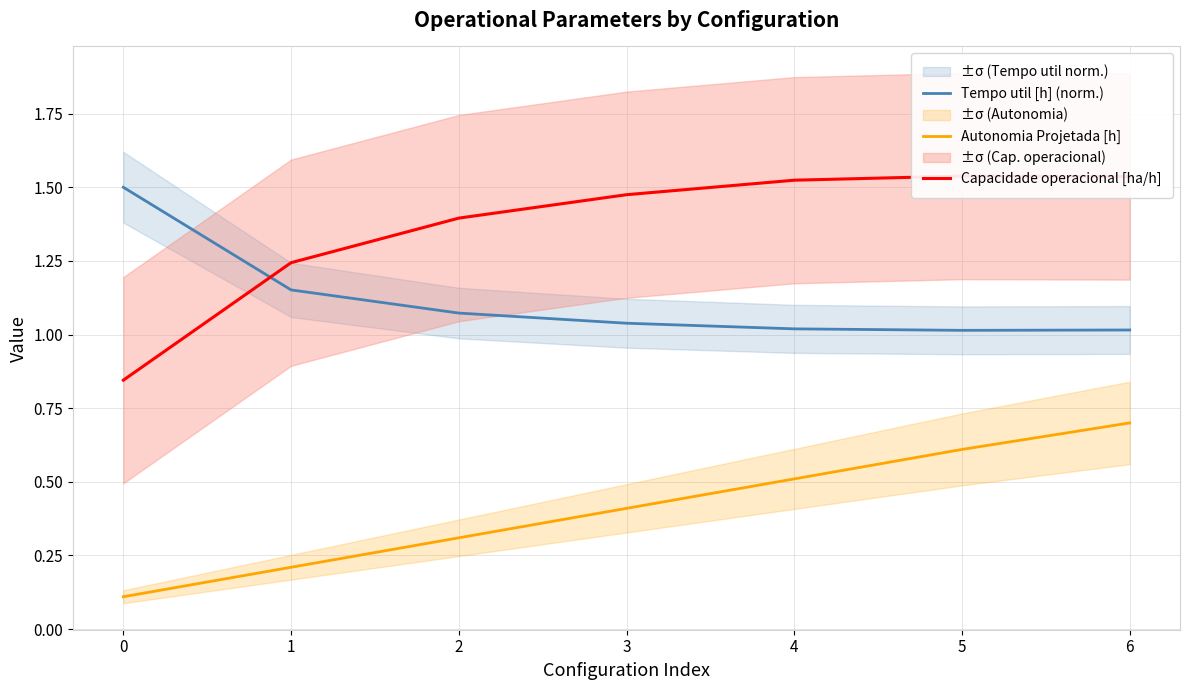

Between 1 and 4, which is larger?

1